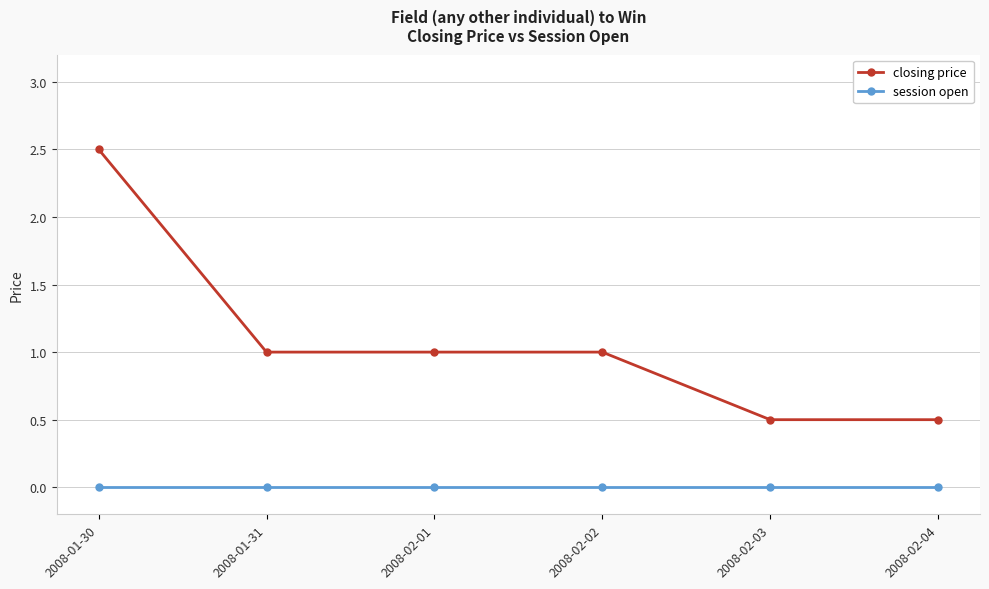

Rank the series by their maximum value, from highest to lowest.

closing price, session open